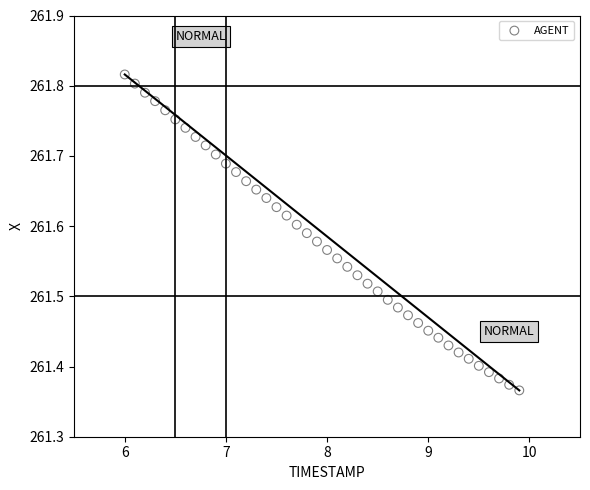

What is the range of X values (max minus min)?

3.9